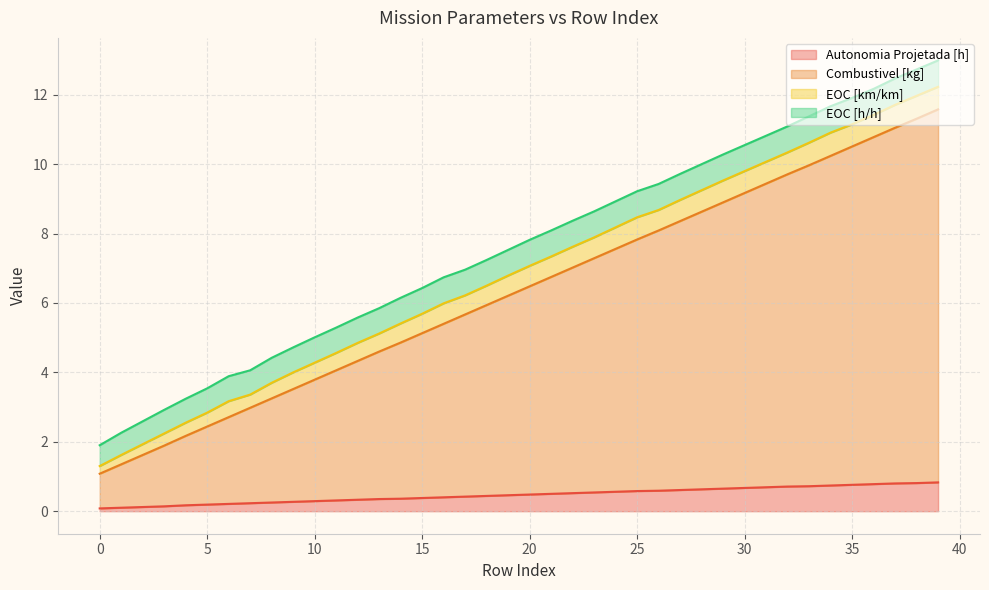

What are all the series names shown in the legend?

Autonomia Projetada [h], Combustivel [kg], EOC [km/km], EOC [h/h]